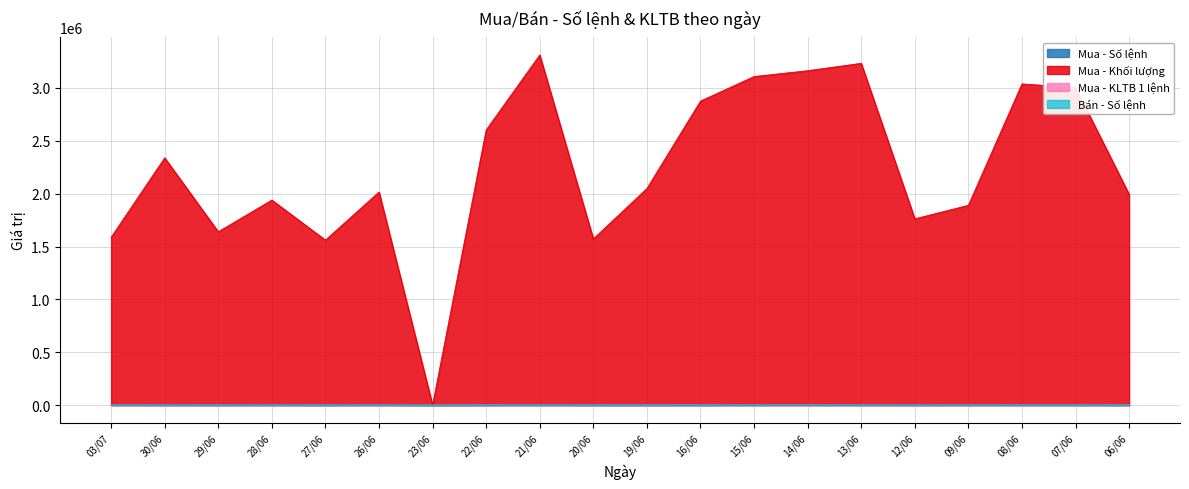

Reading left to right, extract all data points from this chart.

Mua - Số lệnh: 03/07=3276	30/06=1763	29/06=1448	28/06=1971	27/06=1040	26/06=3038	23/06=0	22/06=1378	21/06=1972	20/06=1207	19/06=1381	16/06=1297	15/06=2636	14/06=2334	13/06=1870	12/06=1457	09/06=2871	08/06=1610	07/06=1628	06/06=1305
Mua - Khối lượng: 03/07=1587100	30/06=2338900	29/06=1639500	28/06=1939400	27/06=1560600	26/06=2015700	23/06=0	22/06=2602900	21/06=3311800	20/06=1572100	19/06=2048400	16/06=2876200	15/06=3108000	14/06=3163200	13/06=3233100	12/06=1761800	09/06=1889800	08/06=3038300	07/06=3003500	06/06=1993500
Mua - KLTB 1 lệnh: 03/07=484	30/06=1326	29/06=1132	28/06=983	27/06=1500	26/06=663	23/06=0	22/06=1888	21/06=1679	20/06=1302	19/06=1483	16/06=2217	15/06=1179	14/06=1355	13/06=1728	12/06=1209	09/06=658	08/06=1887	07/06=1844	06/06=1527
Bán - Số lệnh: 03/07=1225	30/06=940	29/06=769	28/06=1488	27/06=859	26/06=1313	23/06=0	22/06=1439	21/06=1817	20/06=668	19/06=1032	16/06=1060	15/06=1905	14/06=2492	13/06=1617	12/06=1340	09/06=1230	08/06=1840	07/06=2019	06/06=1433